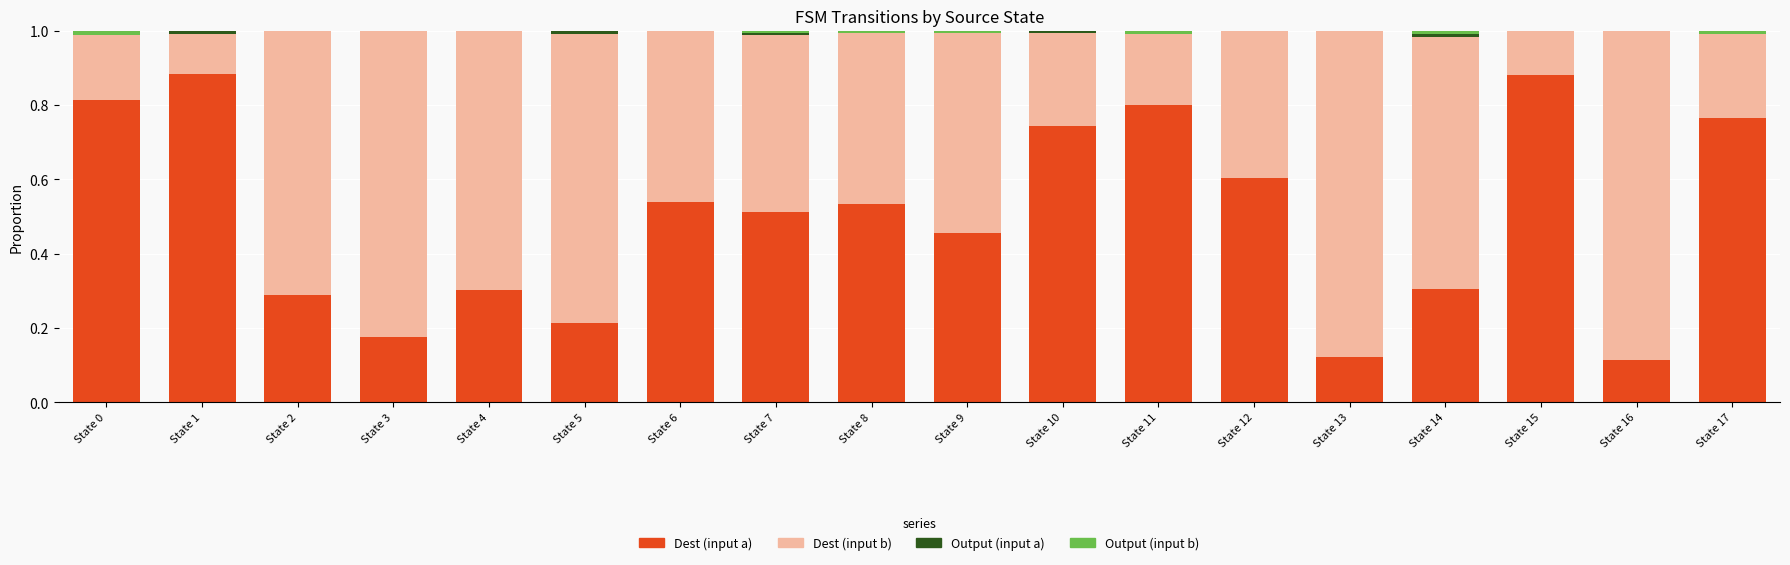

What is the total value across all series at State 2?

1.0